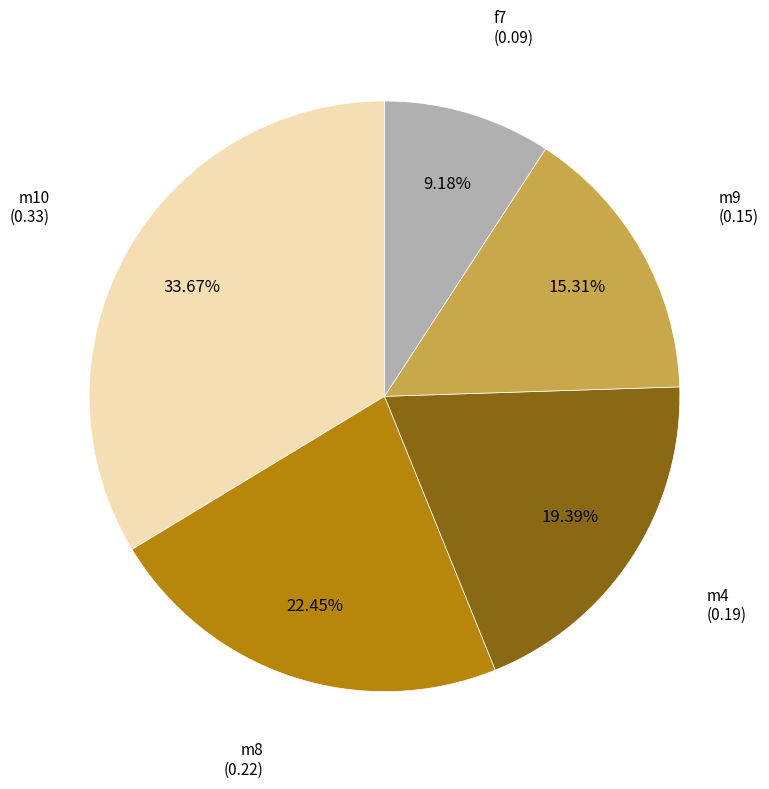

Is there any slice that represents more than half of the pie?

No